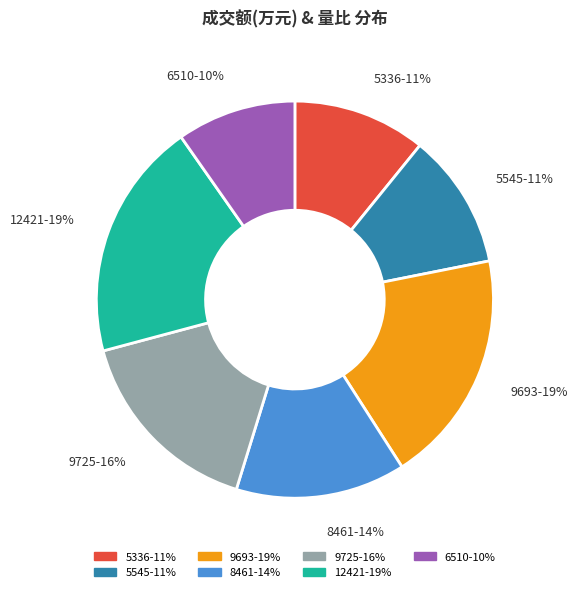

To the nearest percent, what portion does 8461 represent?

14%